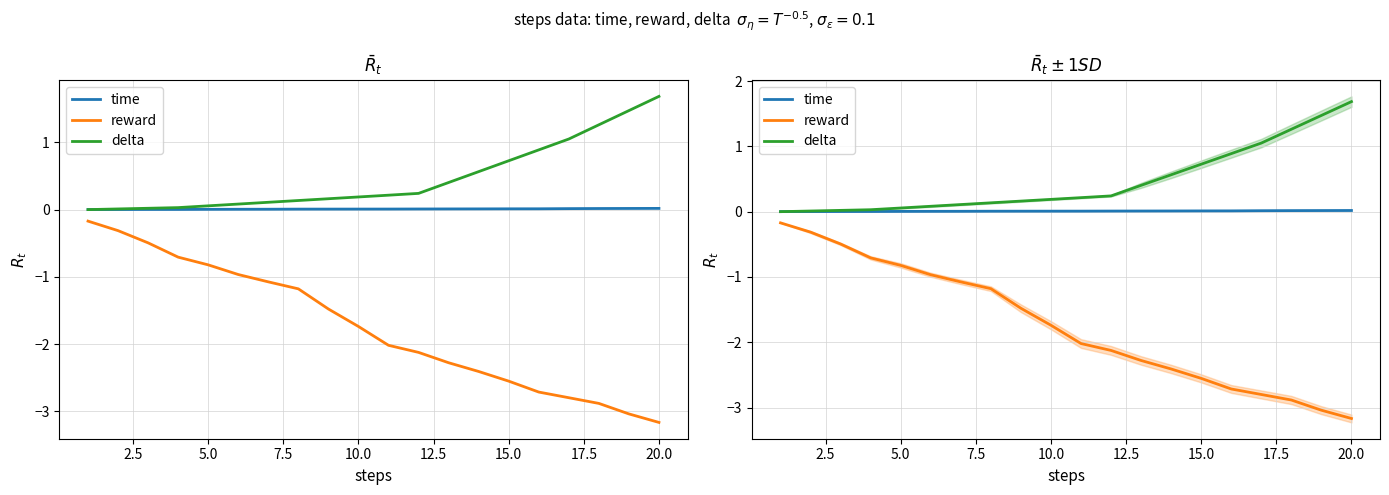

What is the value of the reward point at the 14th from the left?

-2.4